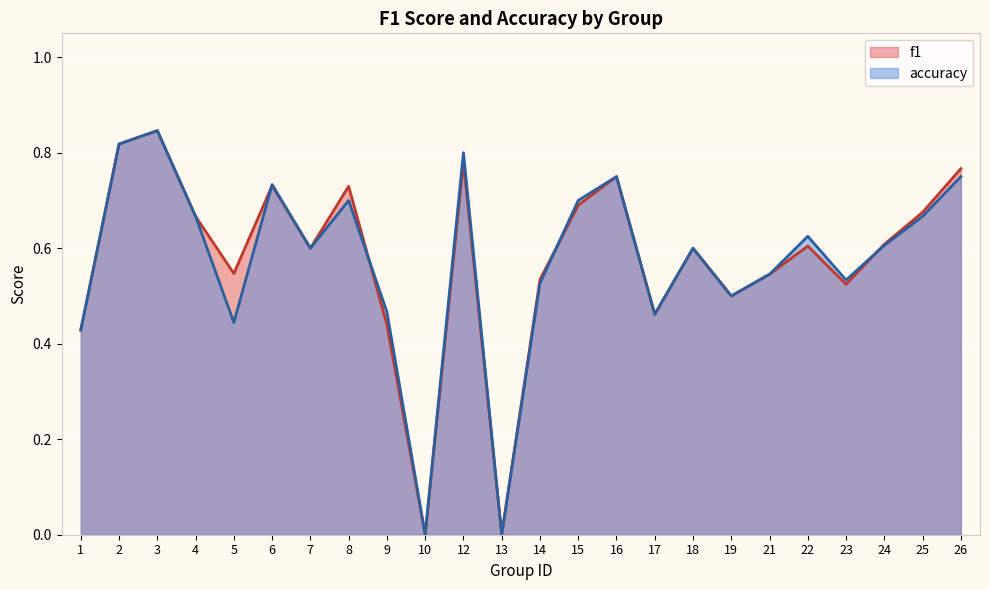

Between 6 and 17, which series saw the biggest shift?

accuracy